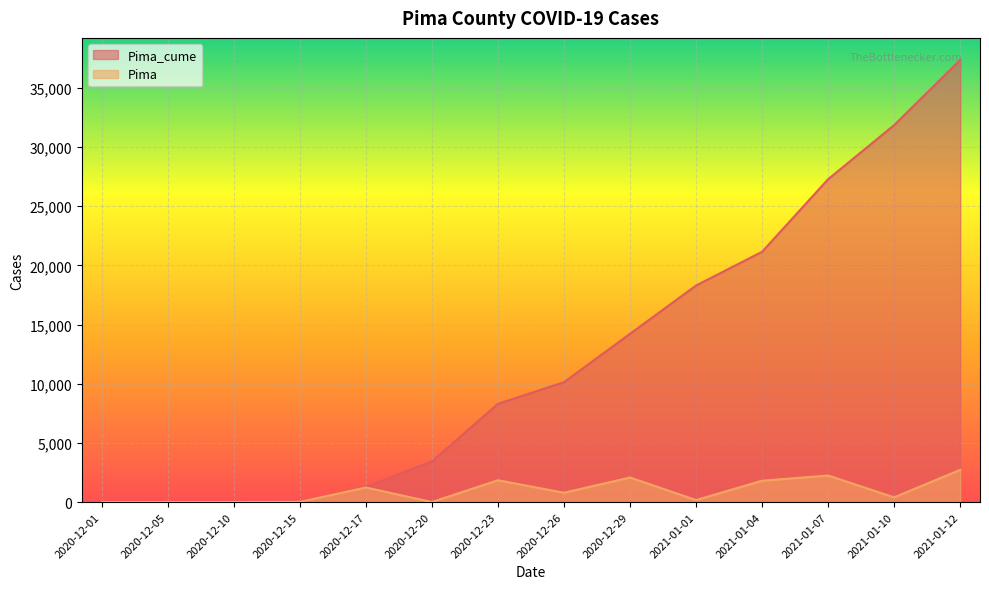

Rank the series by their average value, from lowest to highest.

Pima, Pima_cume